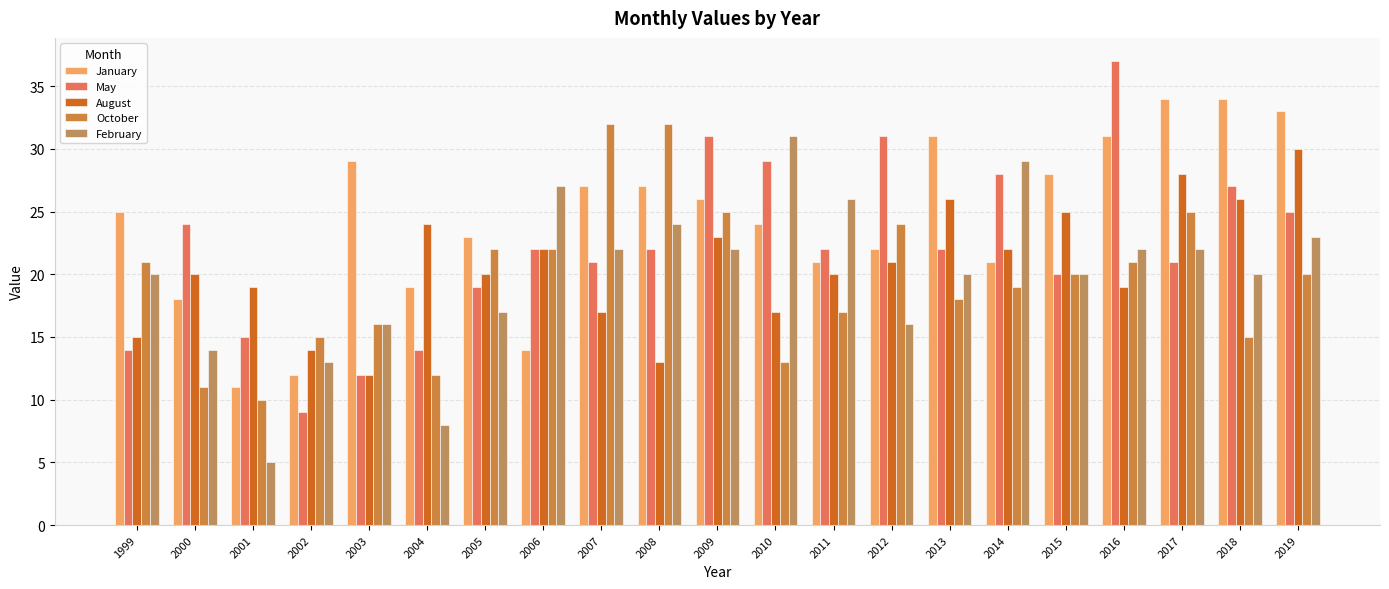

Which has a higher value, 2002 or 2013?

2013